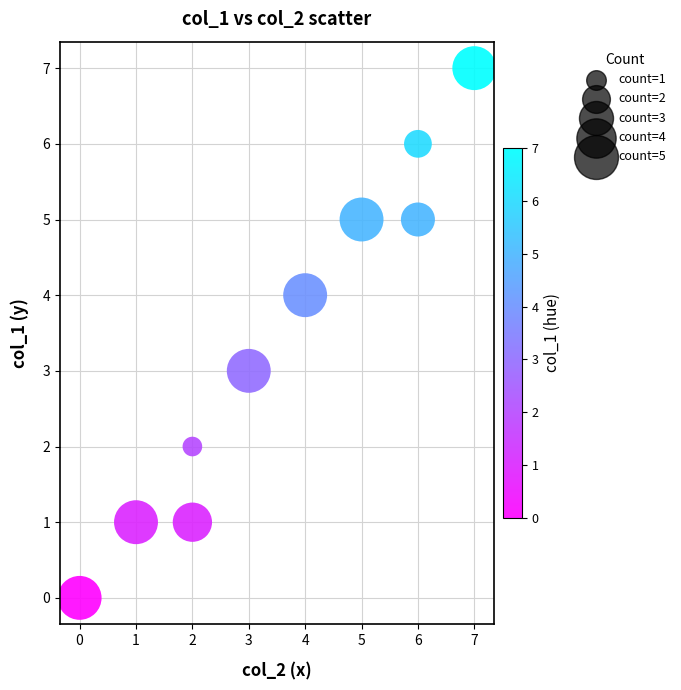

What is the average Y value?

3